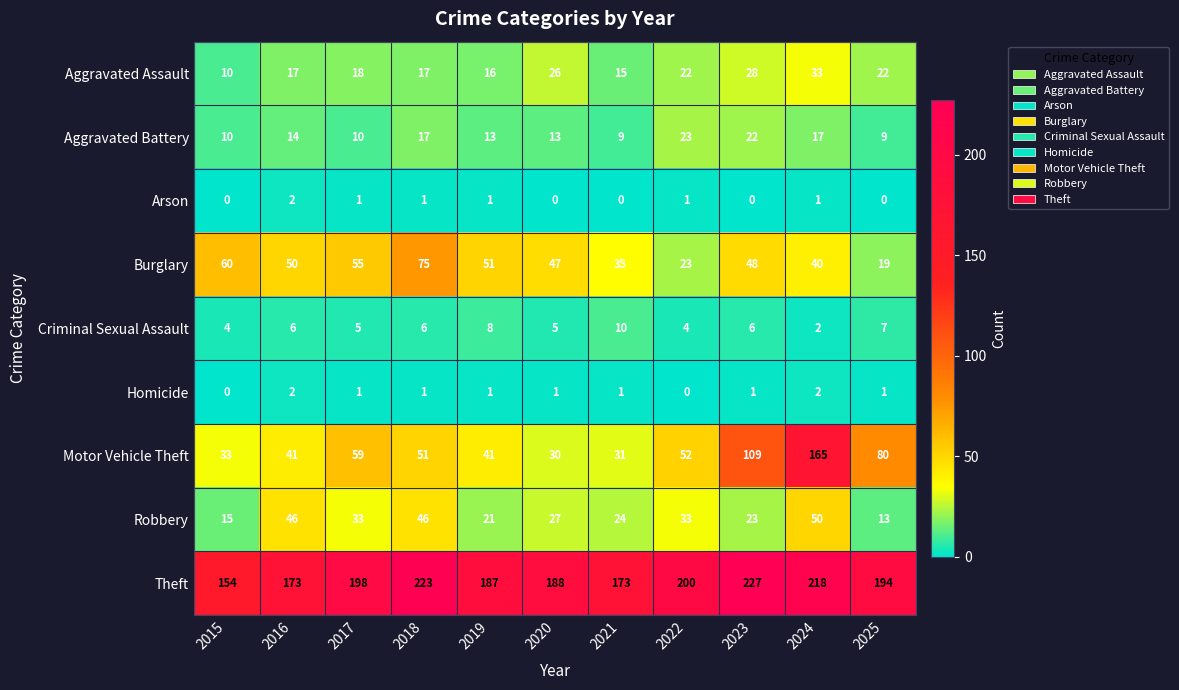

Count the Homicide values in the range 1 to 2.

9